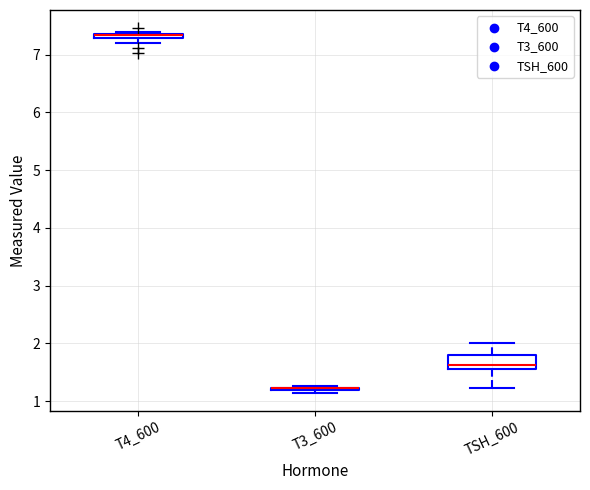

Which box is the tallest, from its lower edge to its upper edge?

TSH_600